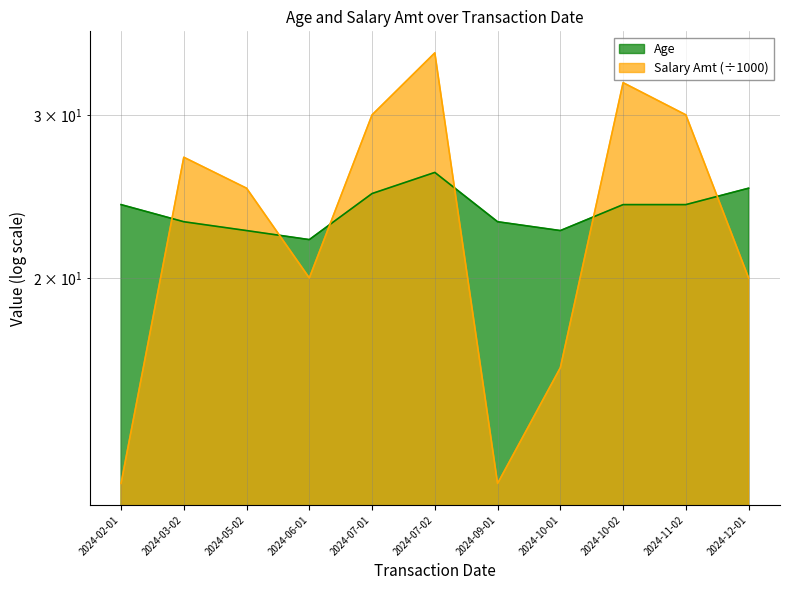

True or false: Age has more than 0 points higher than both neighbors.

True